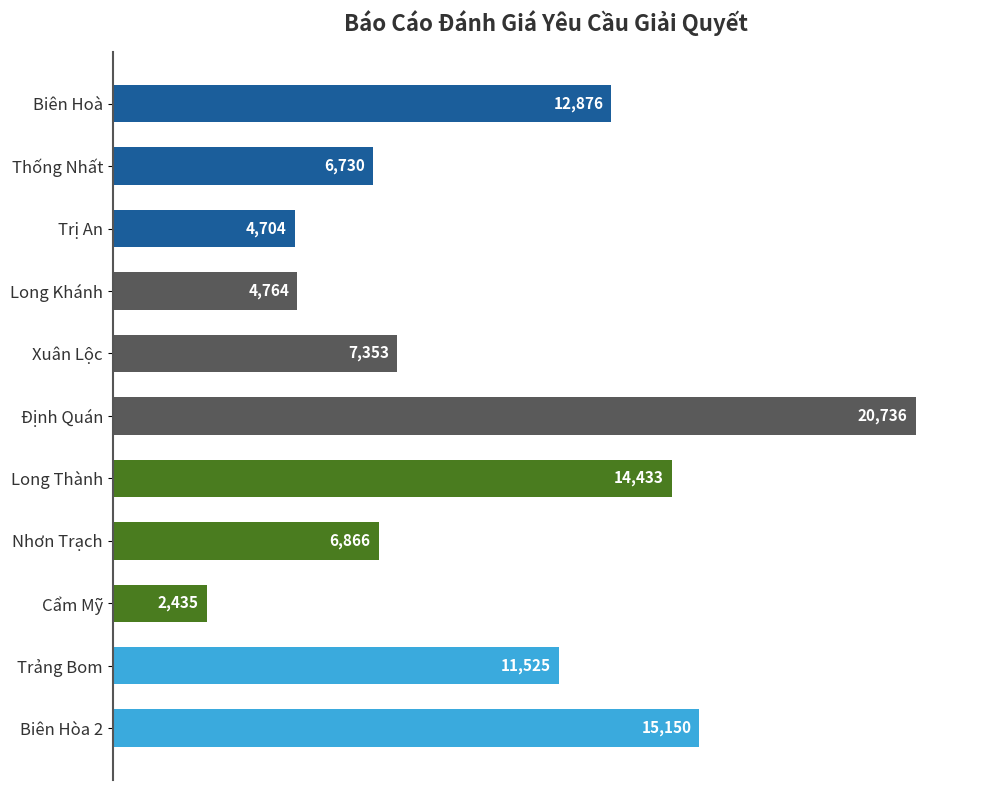

The chart shows a value of 16550 at Trảng Bom. True or false?

False